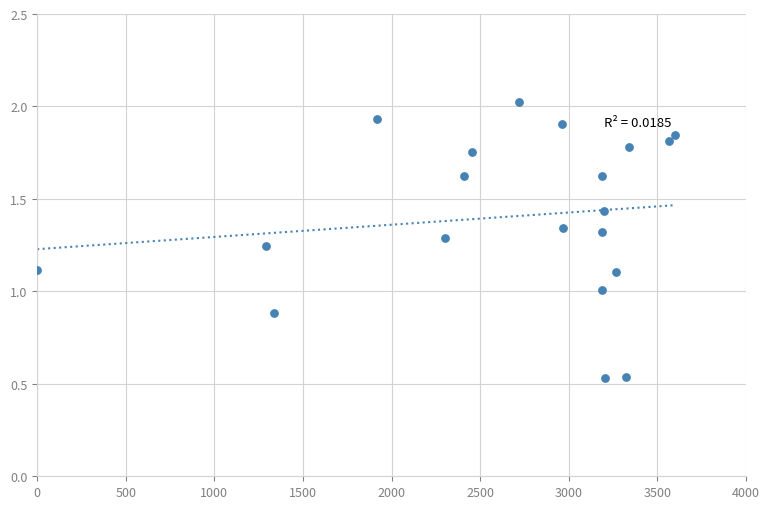

What is the range of Y values (max minus min)?

1.5